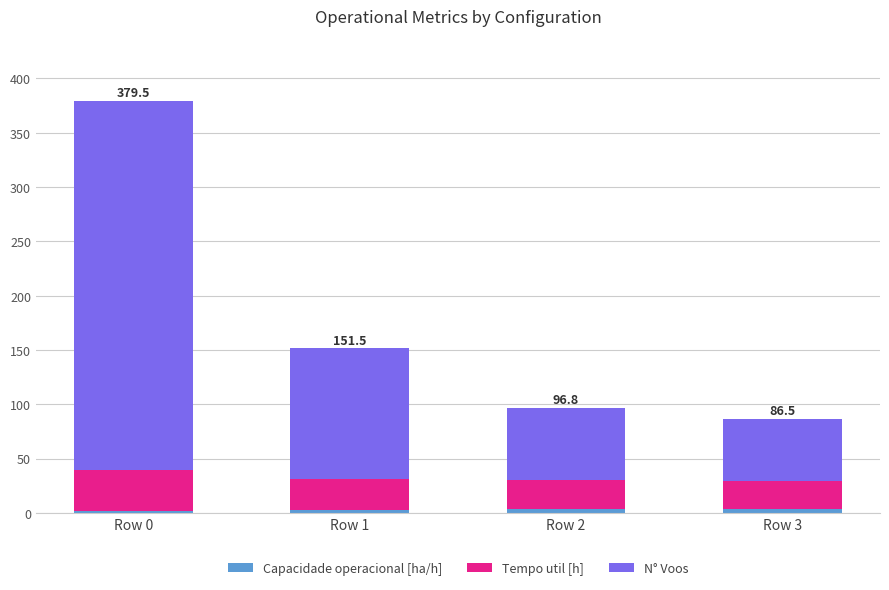

At which category is the sum across all series the highest?

Row 0